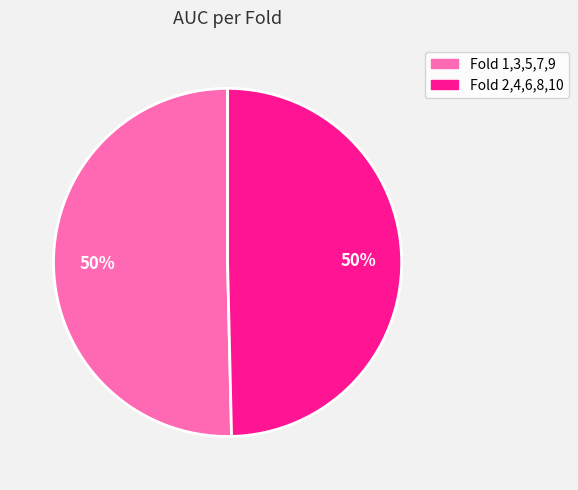

How many slices are in this pie chart?

2